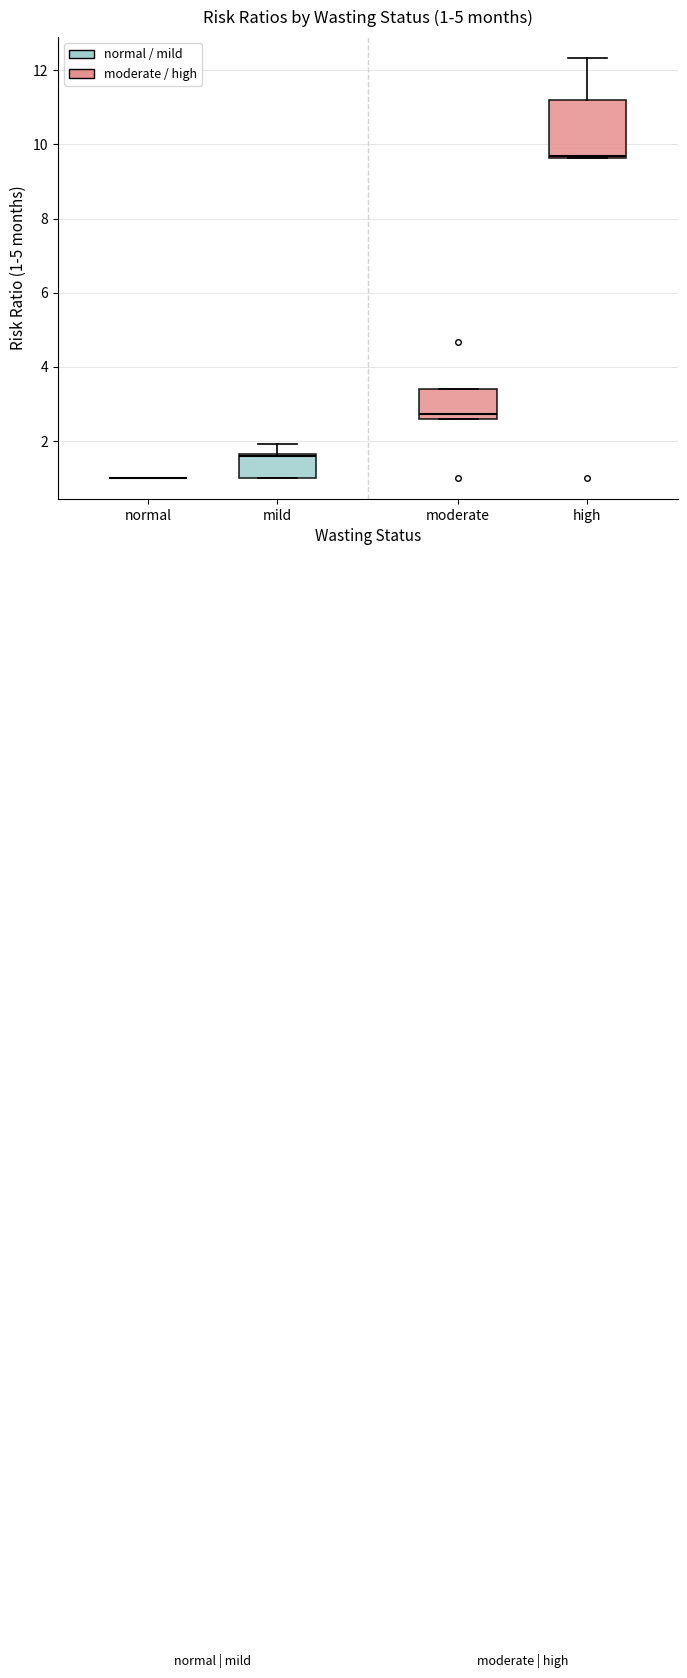

Comparing the boxes themselves (not the whiskers), which one is the tallest?

high